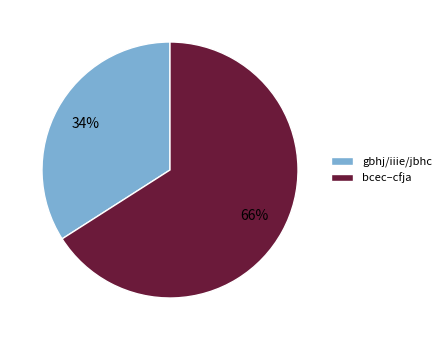

Is it true that gbhj/iiie/jbhc is 27% of the pie?

False